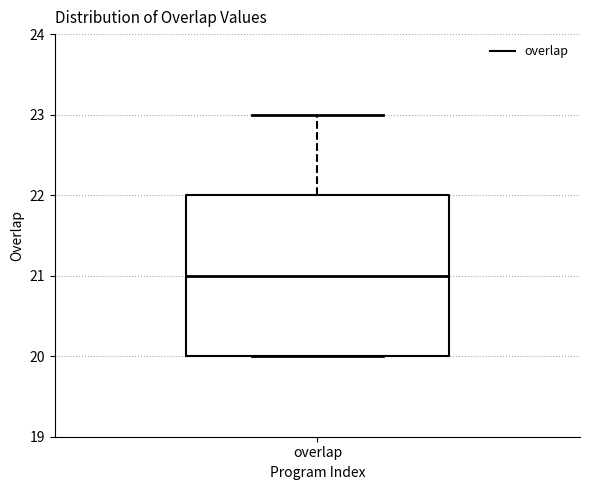

Read this box plot against the y-axis: the position of the median line, the range covered by the box, and the ends of both whiskers. The values are not printed on the chart, so give them approximately, as read against the axis.

median 21, box 20 to 22, whiskers 20 to 23